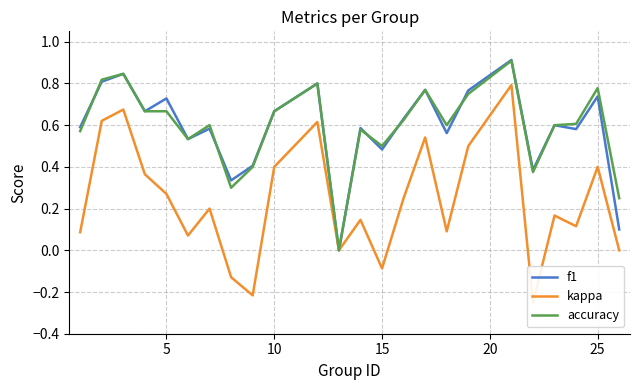

Which series has the largest total across all categories?

accuracy